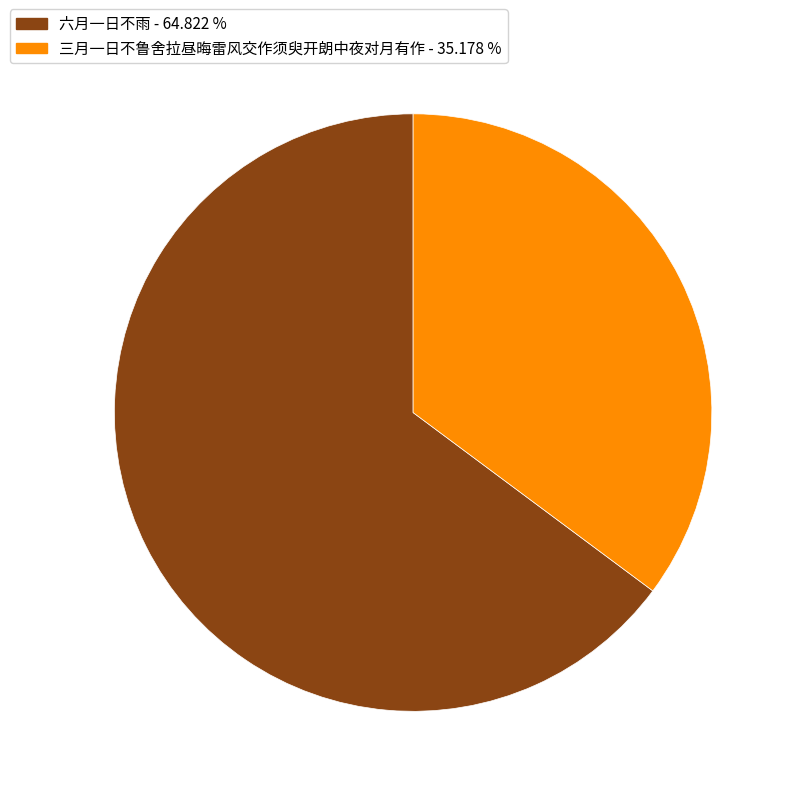

What is the smallest slice in the pie chart?

三月一日不鲁舍拉昼晦雷风交作须臾开朗中夜对月有作